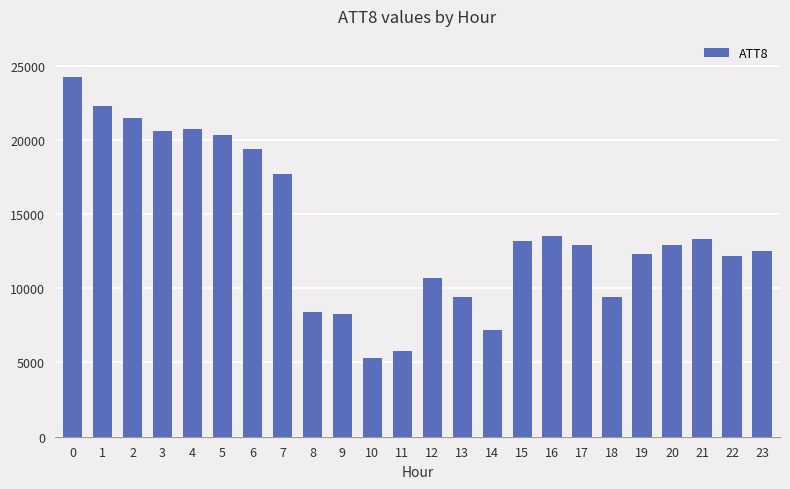

What is the value of the 5th bar from the left?

20700